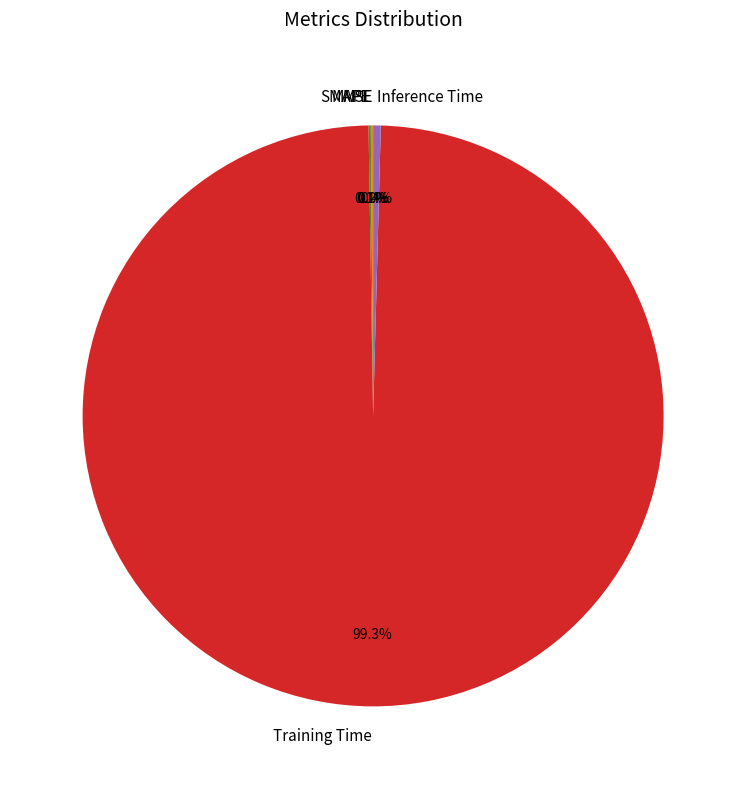

Is it true that Inference Time is 14% of the pie?

False